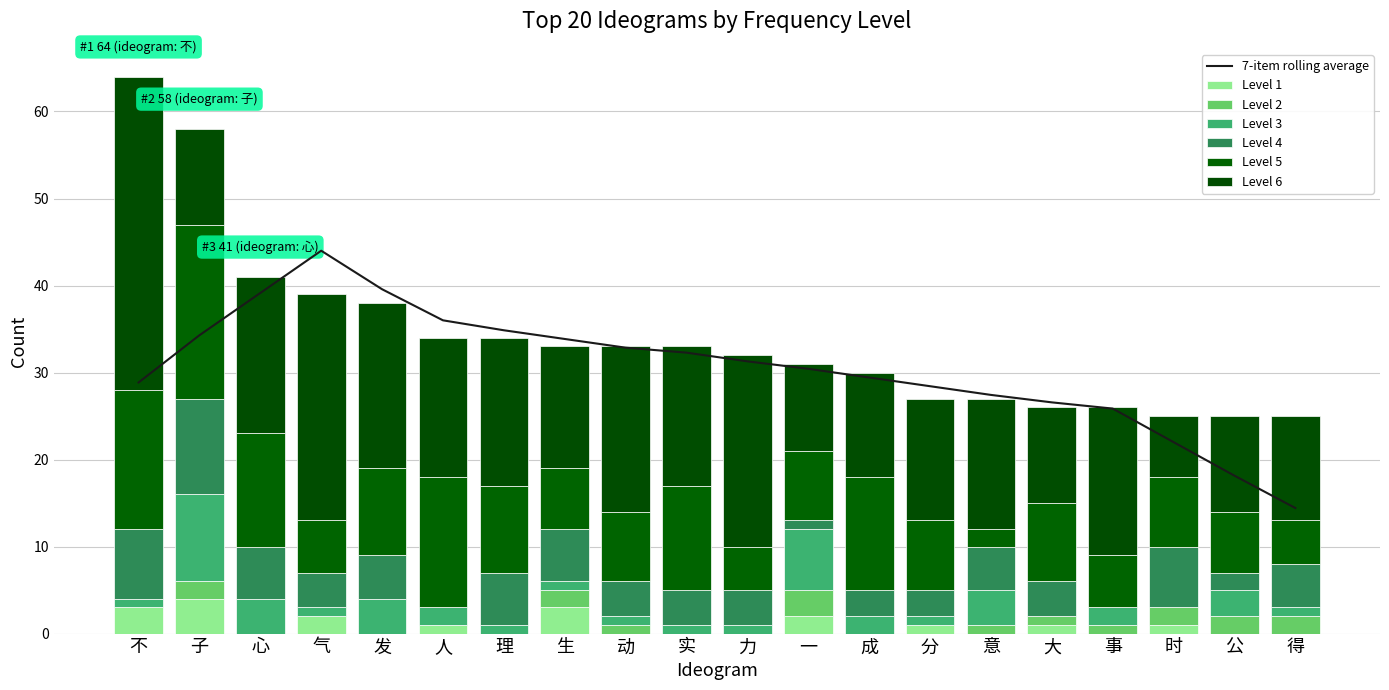

How many 3 values are between 1 and 4?

16